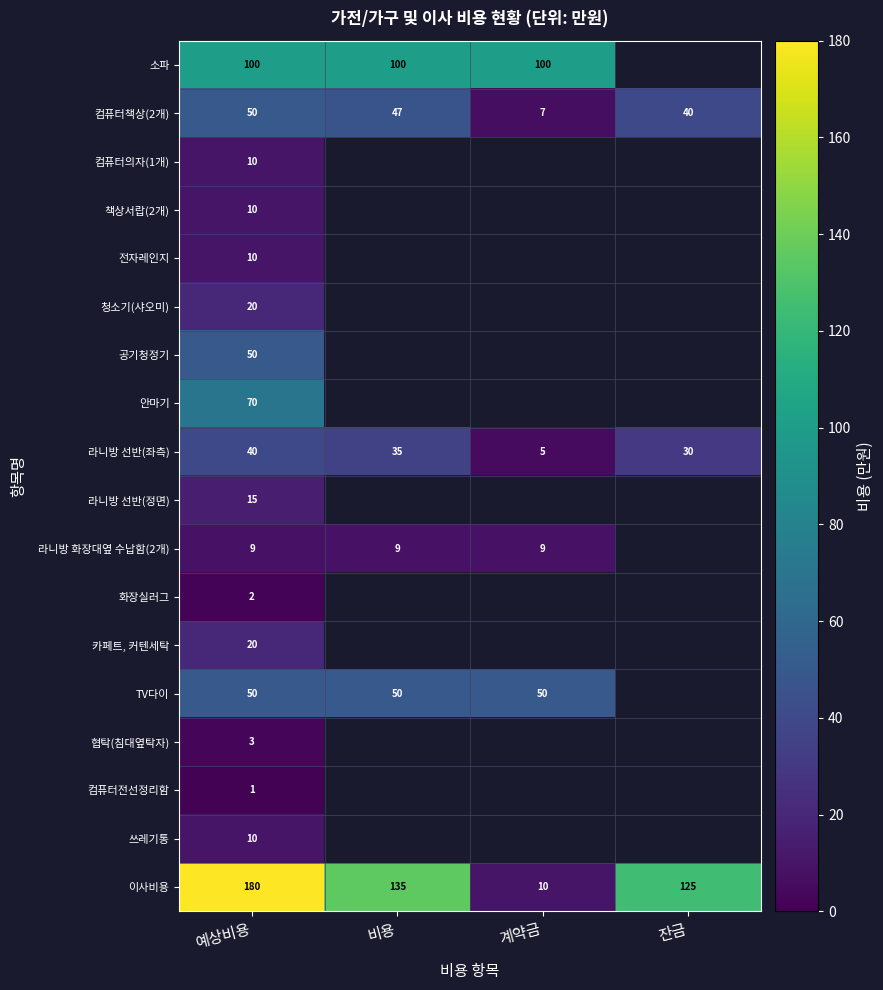

At which label does 이사비용 first exceed 135?

예상비용